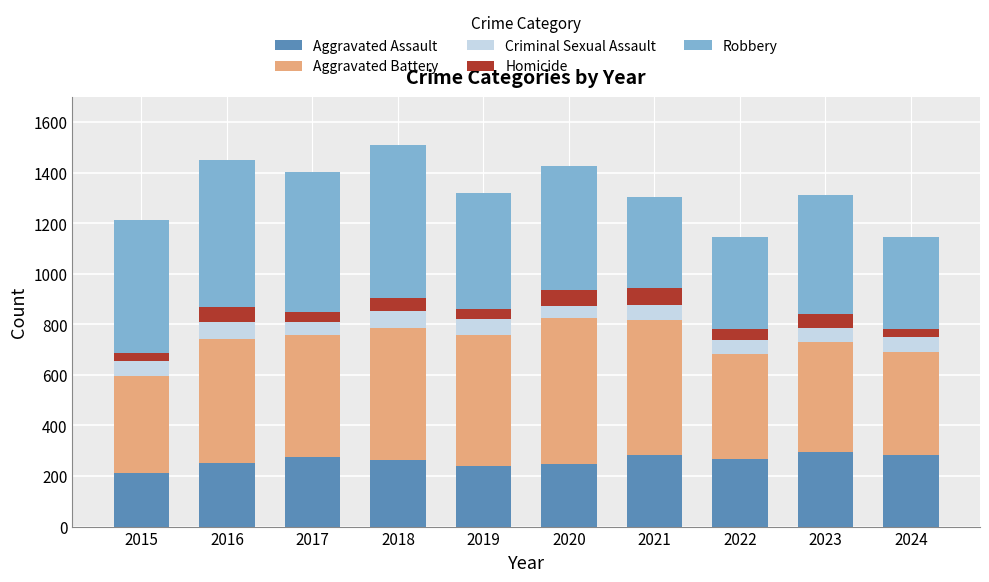

What is the minimum value for Aggravated Assault?

210